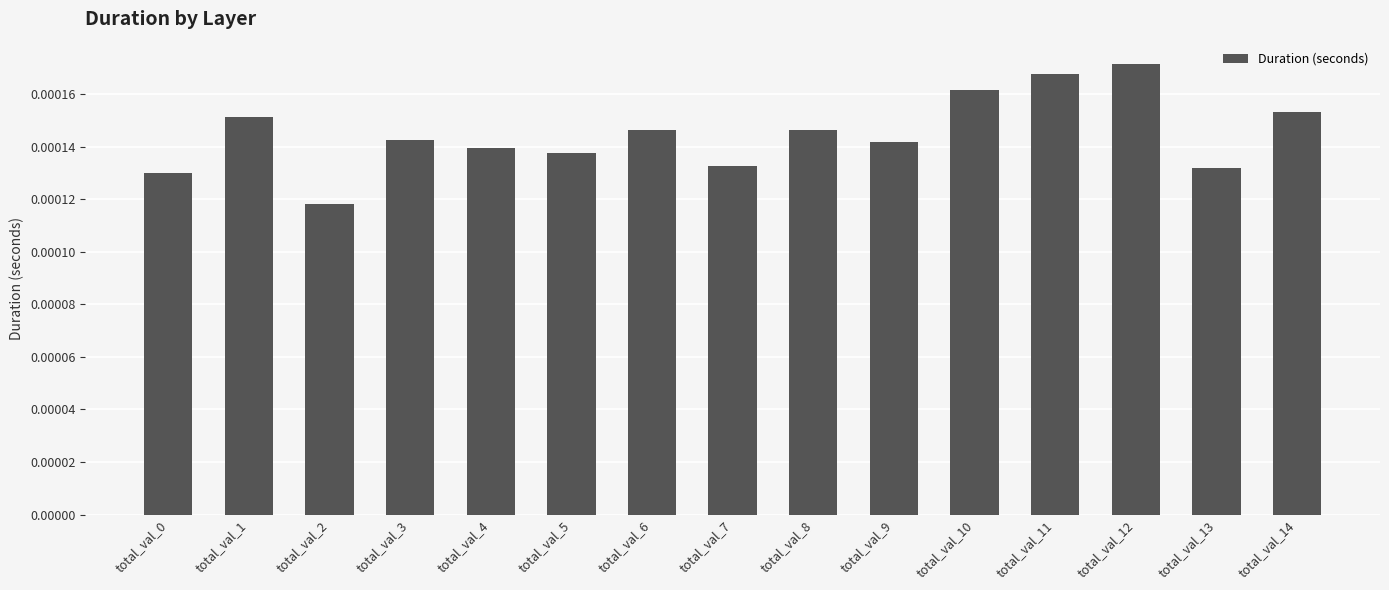

How many bars are there in total?

15